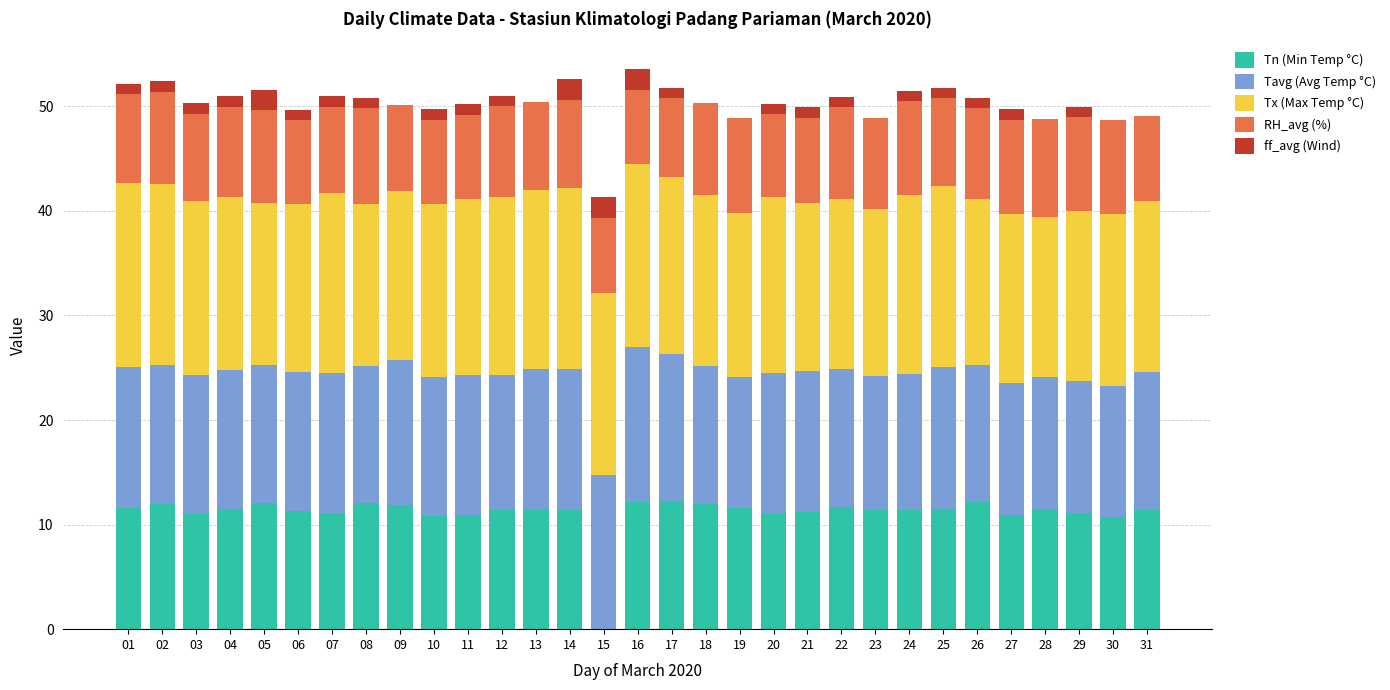

What is the highest value of the Tn (Min Temp °C) series?

12.3